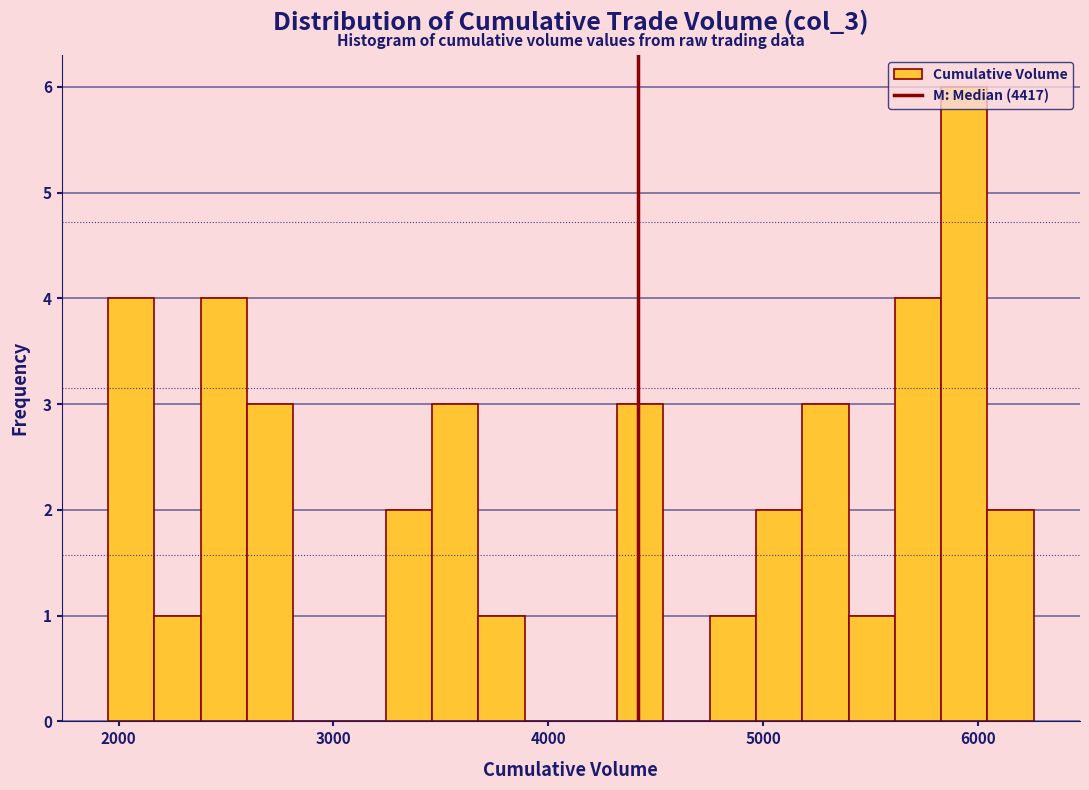

Around what value on the x-axis is the tallest bar? Give the approximate position of its centre, as read against the axis.

5900